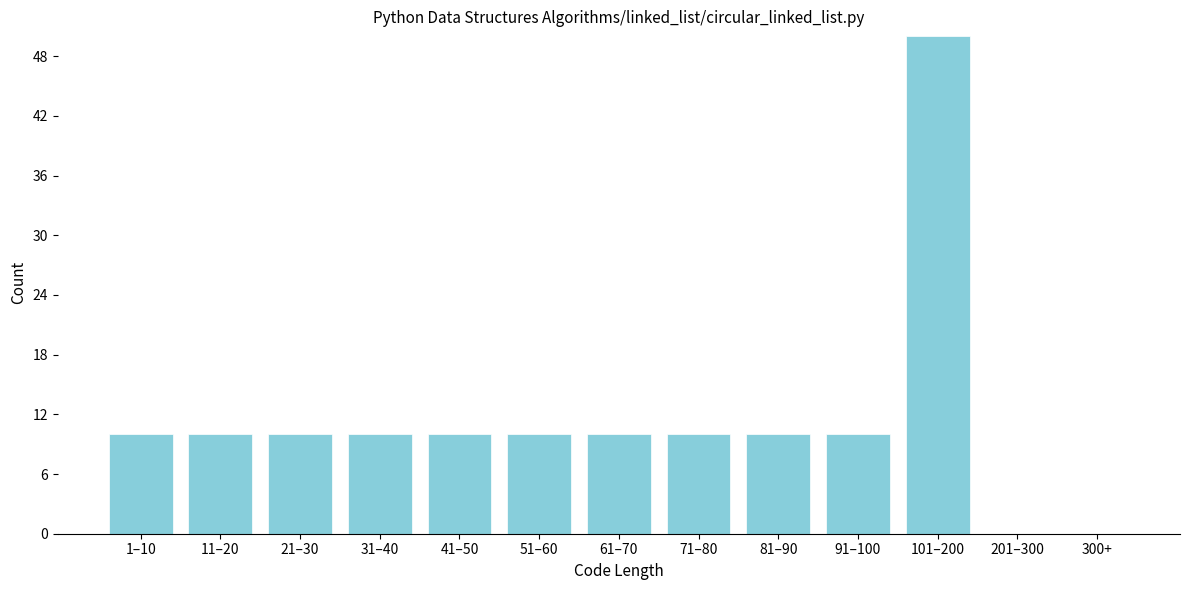

Reading left to right, transcribe all the data shown in this chart.

1–10=10	11–20=10	21–30=10	31–40=10	41–50=10	51–60=10	61–70=10	71–80=10	81–90=10	91–100=10	101–200=50	201–300=0	300+=0